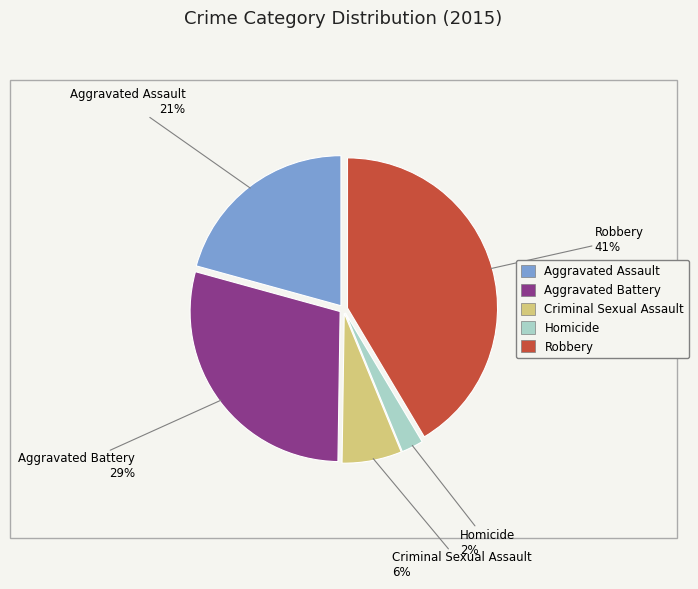

Is there a majority slice in this chart?

No